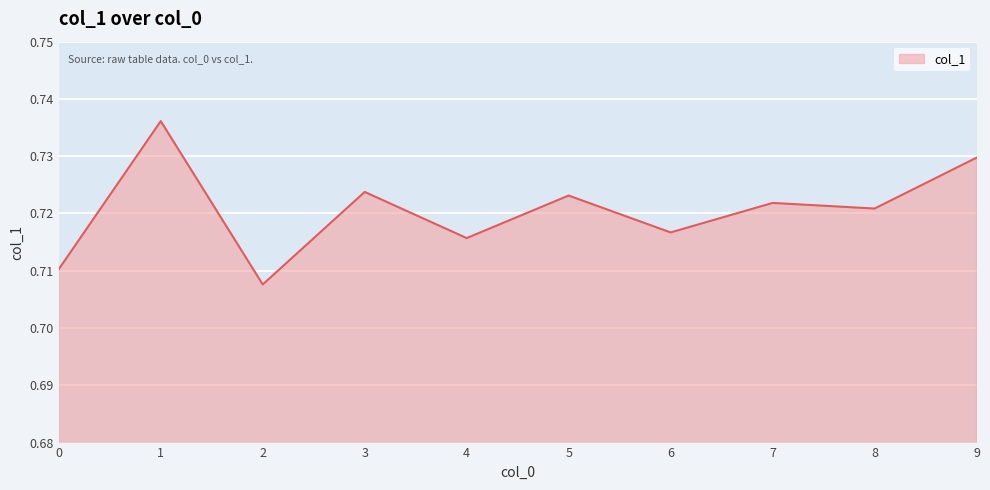

The chart shows a value of 0.9 at 0. True or false?

False